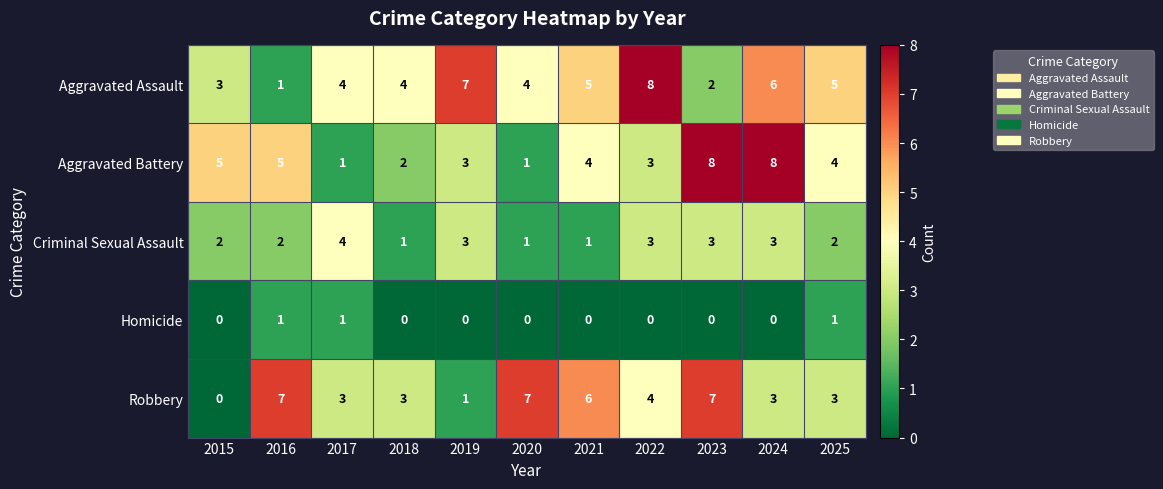

How many data points does each series have?

11